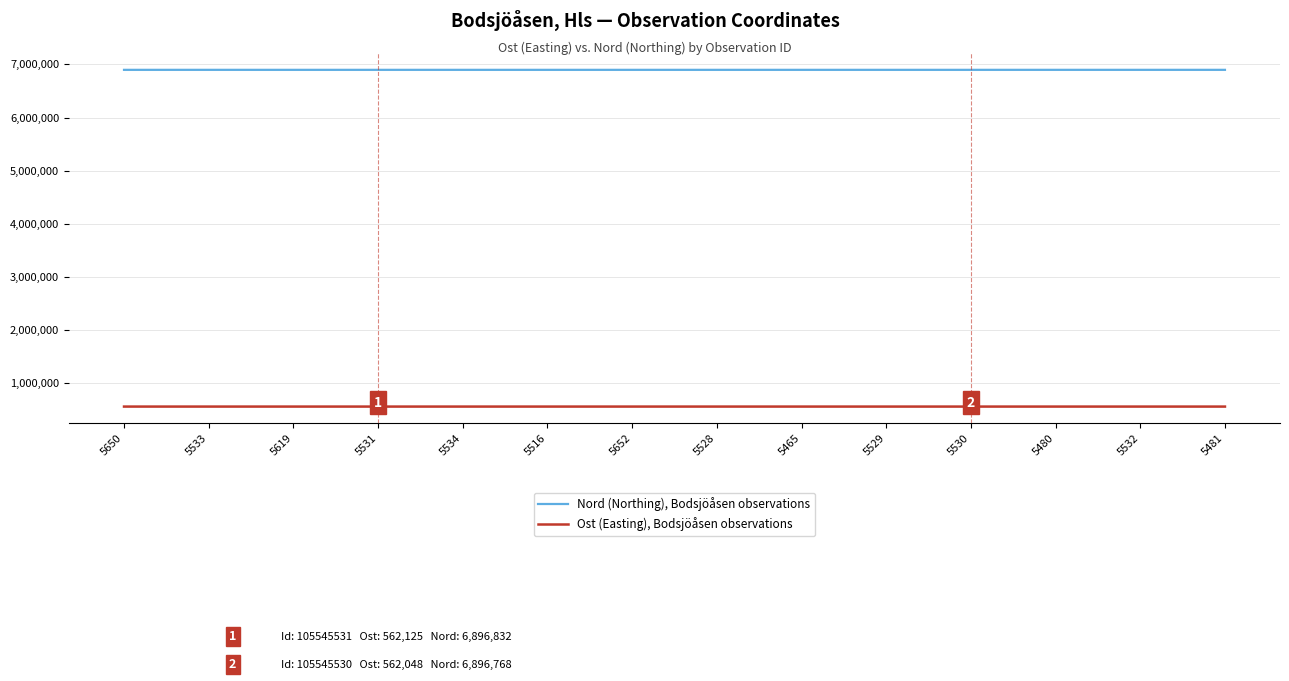

What is the smallest value displayed?

561983.2